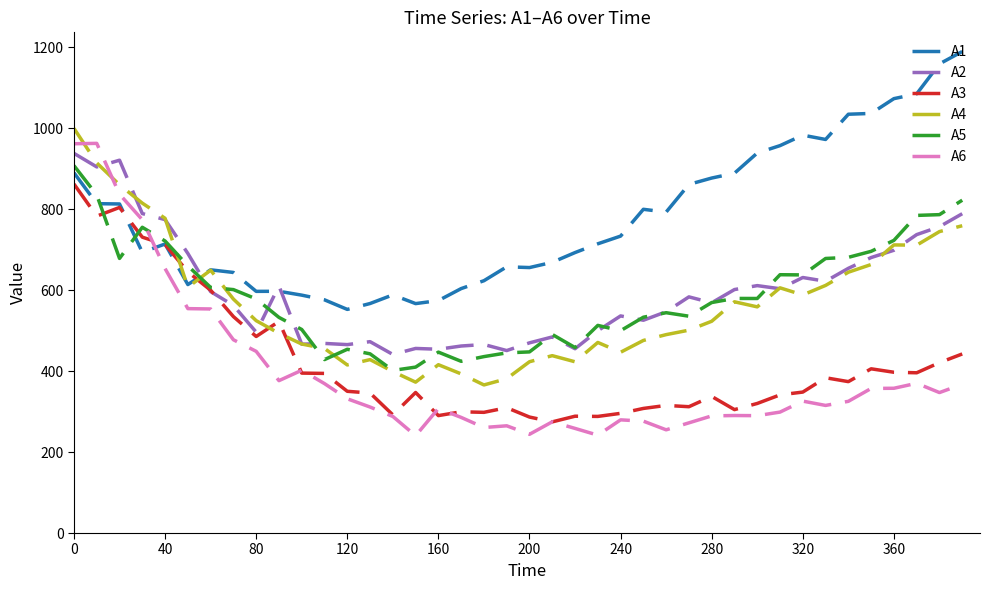

After their last crossing, which series has the higher values: A6 or A4?

A4